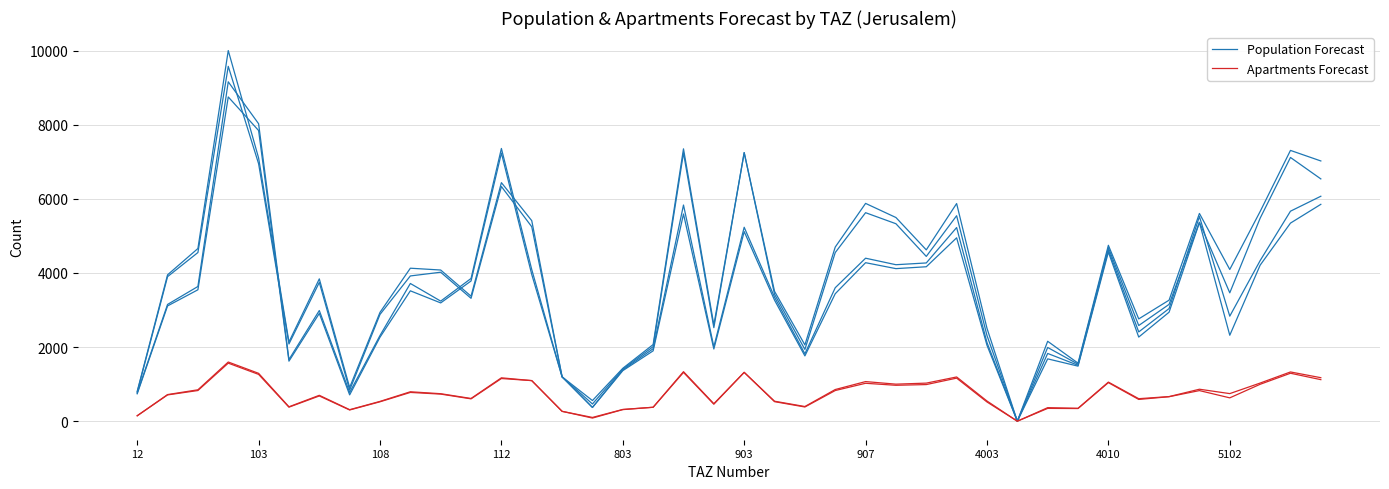

Rank the series by their average value, from lowest to highest.

Apartments Forecast, Population Forecast